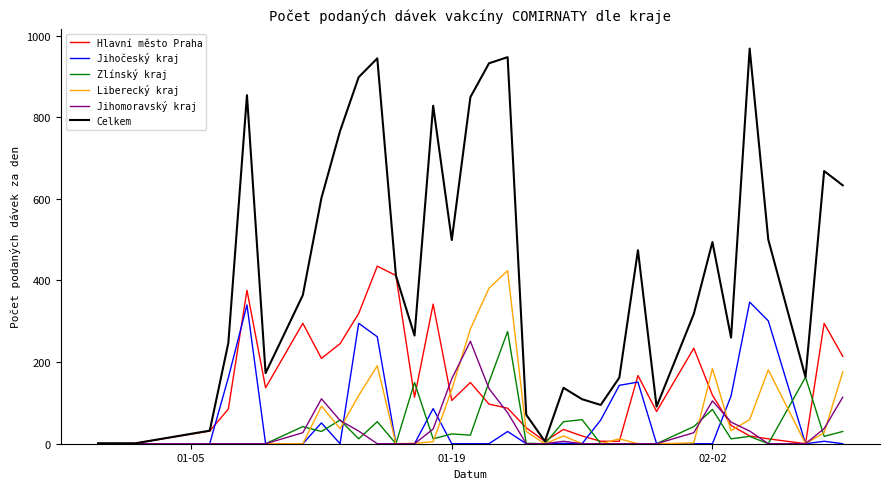

Which series has the largest range (max minus min)?

Celkem